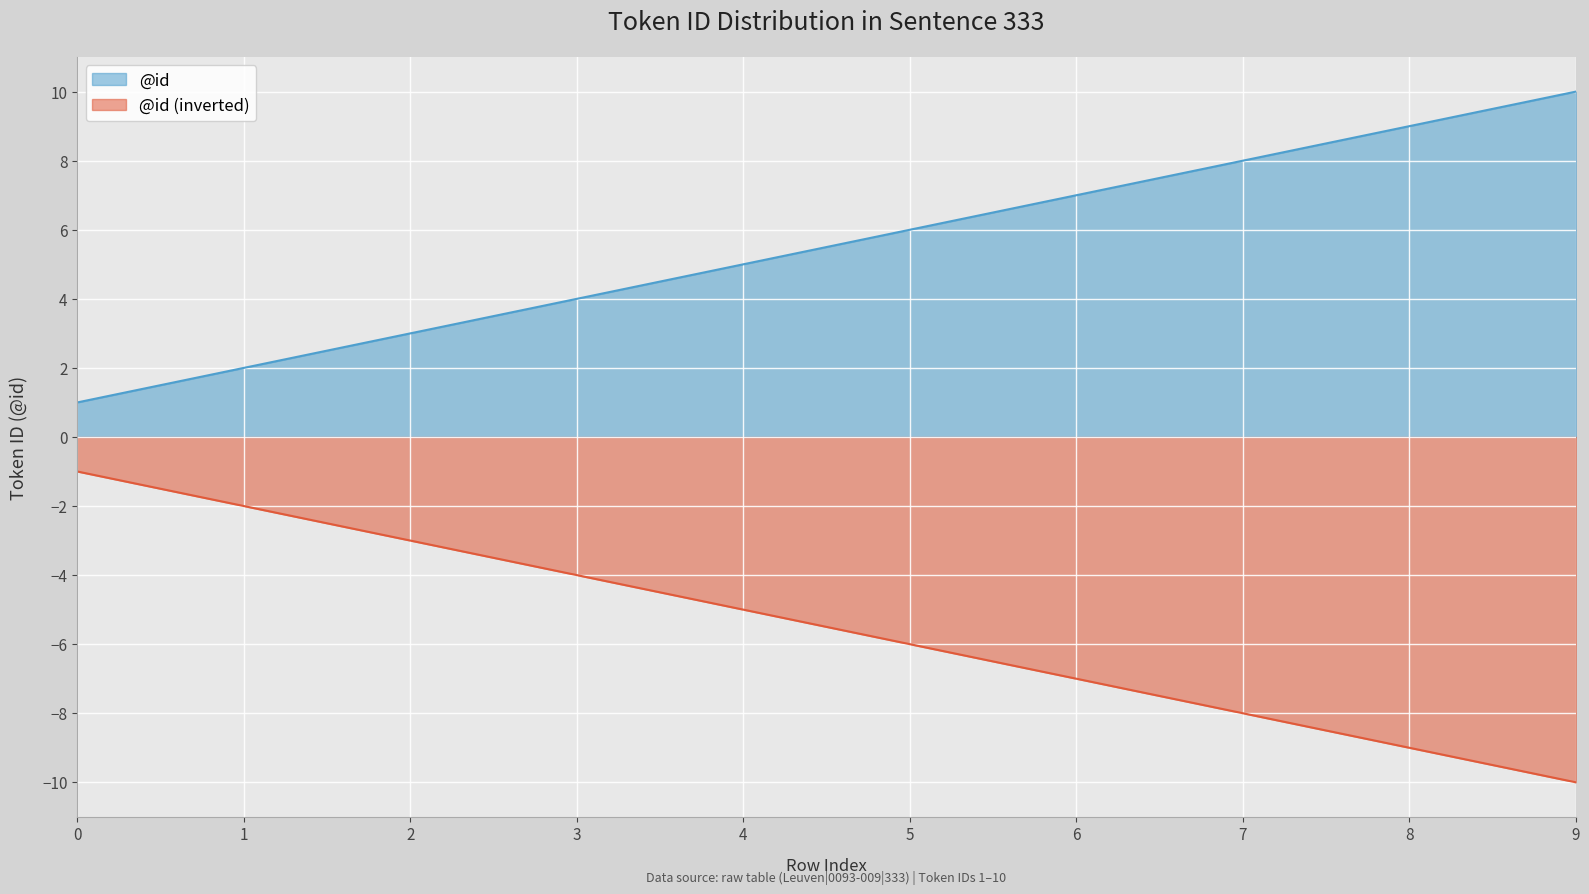

Does the chart display data point markers on the line(s)?

No